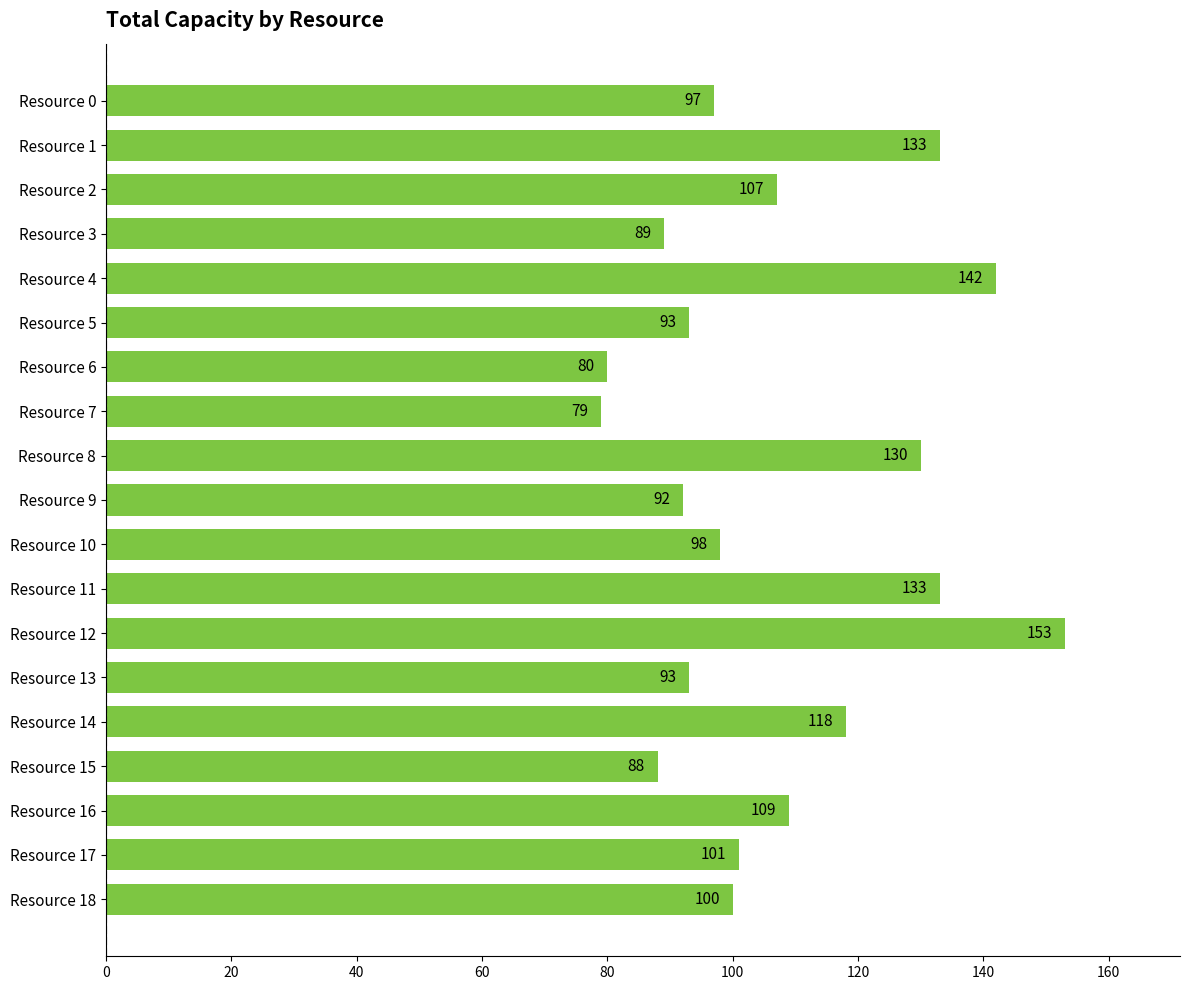

Which category has the highest value across all series?

Resource 12